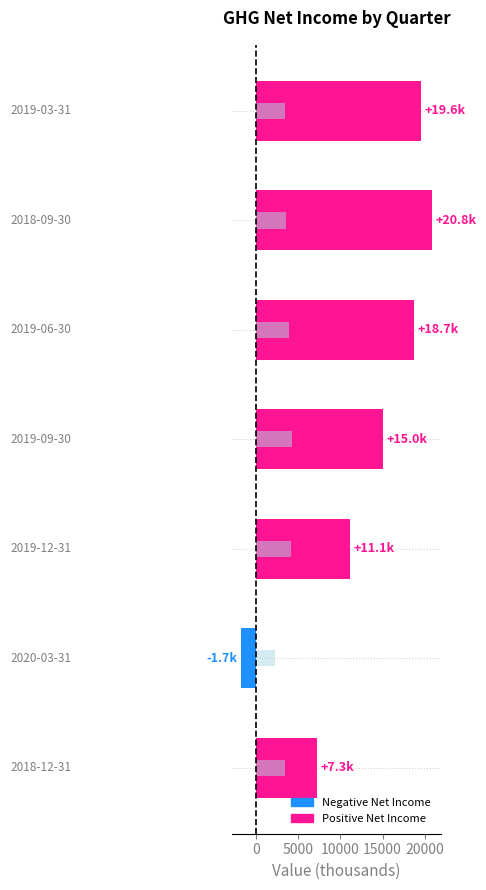

Reading left to right, transcribe all the data shown in this chart.

Net Income: 7300	-1700	11100	15000	18700	20800	19600
Total Revenue (scaled): 3490	2290	4200	4240	3990	3530	3420